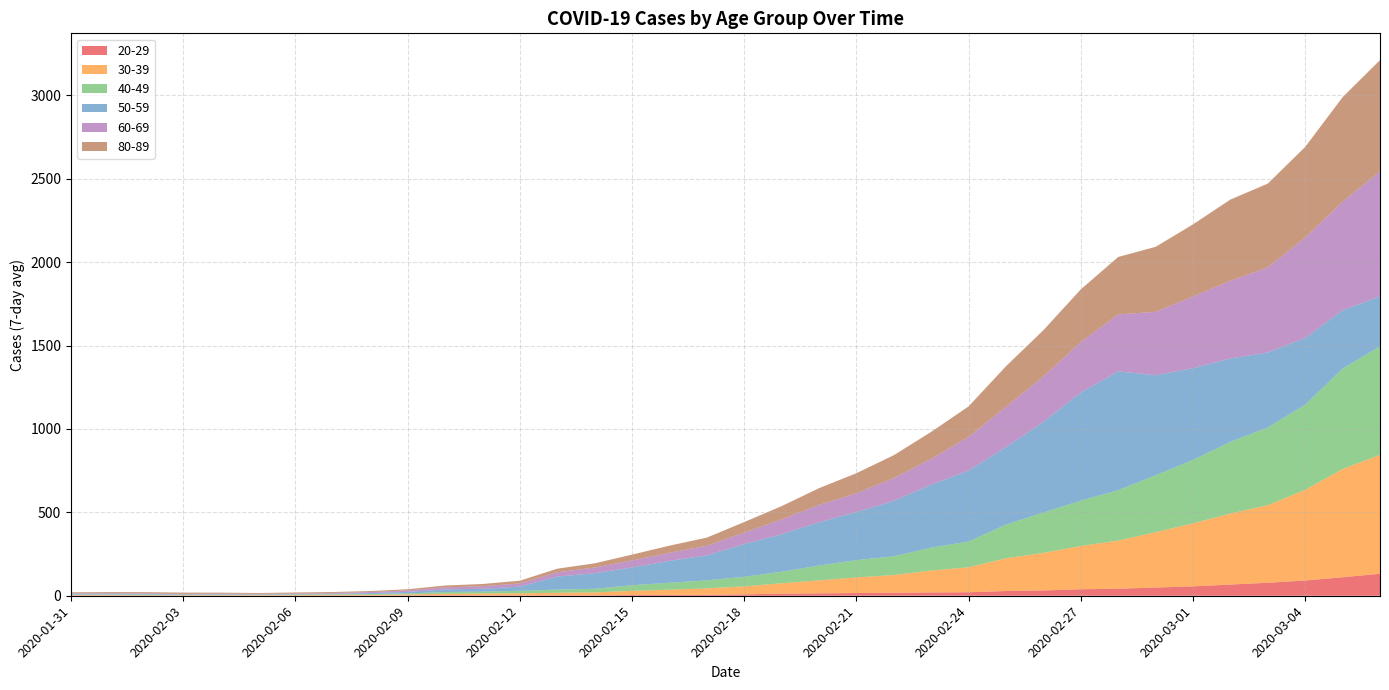

Reading left to right, list all the values displayed in this chart.

20-29: 1.6	1.4	1.3	1.0	0.6	0.6	0.9	1.0	1.1	1.9	2.6	2.0	2.0	2.1	2.6	4.4	5.0	5.7	8.3	12.6	14.3	16.3	17.7	19.9	20.9	28.4	31.9	38.9	42.1	49.1	56.3	67.1	77.9	91.3	111.0	131.9
30-39: 2.4	2.6	2.0	1.4	3.1	3.1	3.1	4.0	4.4	6.0	9.3	11.3	12.6	15.7	17.3	25.0	31.3	38.4	48.0	62.3	78.0	93.6	106.7	131.1	150.0	196.3	225.0	259.4	288.7	331.9	377.7	425.7	465.0	544.0	648.7	713.0
40-49: 2.9	3.4	3.4	3.1	2.9	2.7	3.1	3.7	4.4	6.0	10.4	11.3	15.0	19.1	21.9	33.6	41.7	48.1	57.4	69.1	89.0	103.6	112.1	137.4	154.3	202.0	242.0	272.0	302.0	341.1	380.4	429.9	466.1	510.6	602.3	650.4
50-59: 5.4	5.4	5.3	2.7	3.6	2.9	3.3	3.4	6.0	9.3	15.7	17.3	25.0	78.0	93.6	106.7	131.1	150.0	196.3	225.0	259.4	288.7	331.9	377.7	425.7	465.0	544.0	648.7	713.0	600.0	550.0	500.0	450.0	400.0	350.0	300.0
60-69: 2.9	2.6	2.4	2.7	2.6	2.1	2.7	4.1	6.0	9.3	12.0	15.0	19.1	25.7	33.6	41.7	48.1	57.4	69.1	89.0	103.6	112.1	137.4	154.3	202.0	242.0	272.0	302.0	341.1	380.4	429.9	466.1	510.6	602.3	650.4	750.0
80-89: 5.6	6.6	7.3	7.9	6.0	5.0	6.4	6.1	6.1	6.7	11.3	13.6	16.4	21.4	25.6	35.1	43.0	48.9	62.7	79.4	100.7	120.6	137.0	162.1	182.7	242.7	277.7	316.1	344.6	389.7	432.7	487.0	502.0	543.3	627.4	666.7